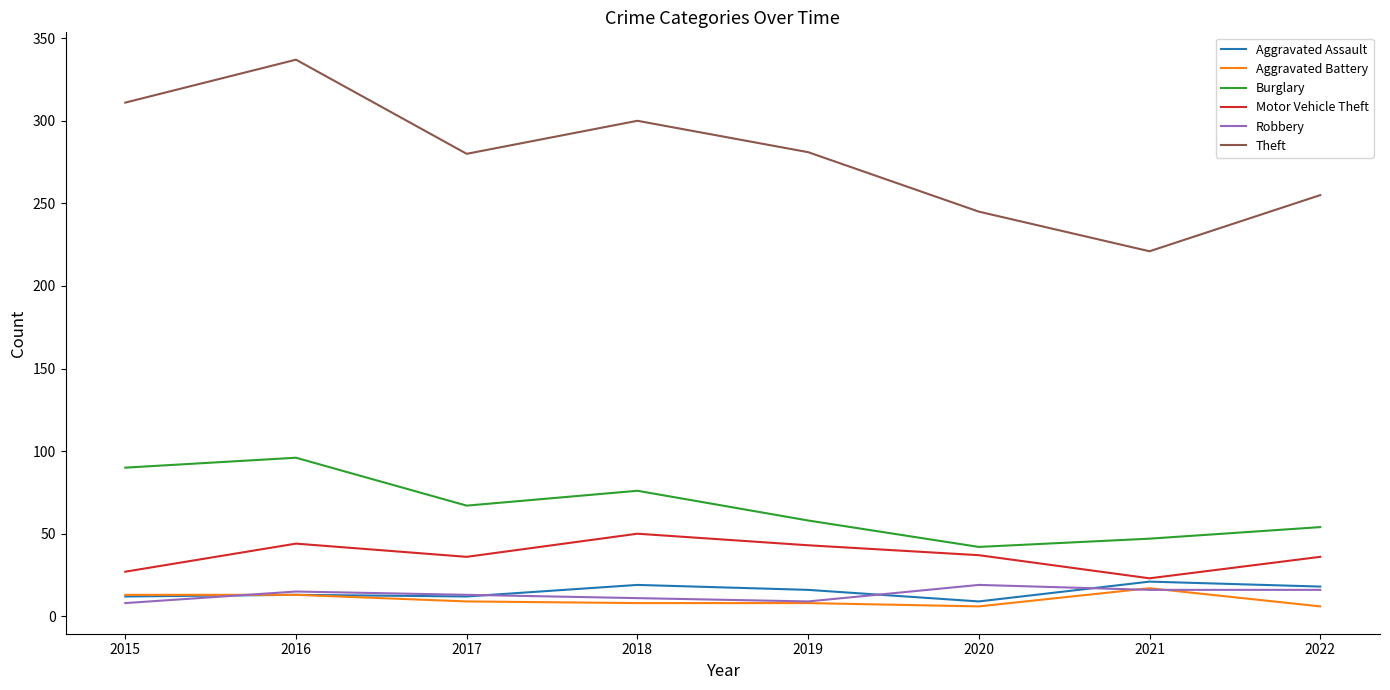

True or false: Burglary and Aggravated Assault cross at least once.

False